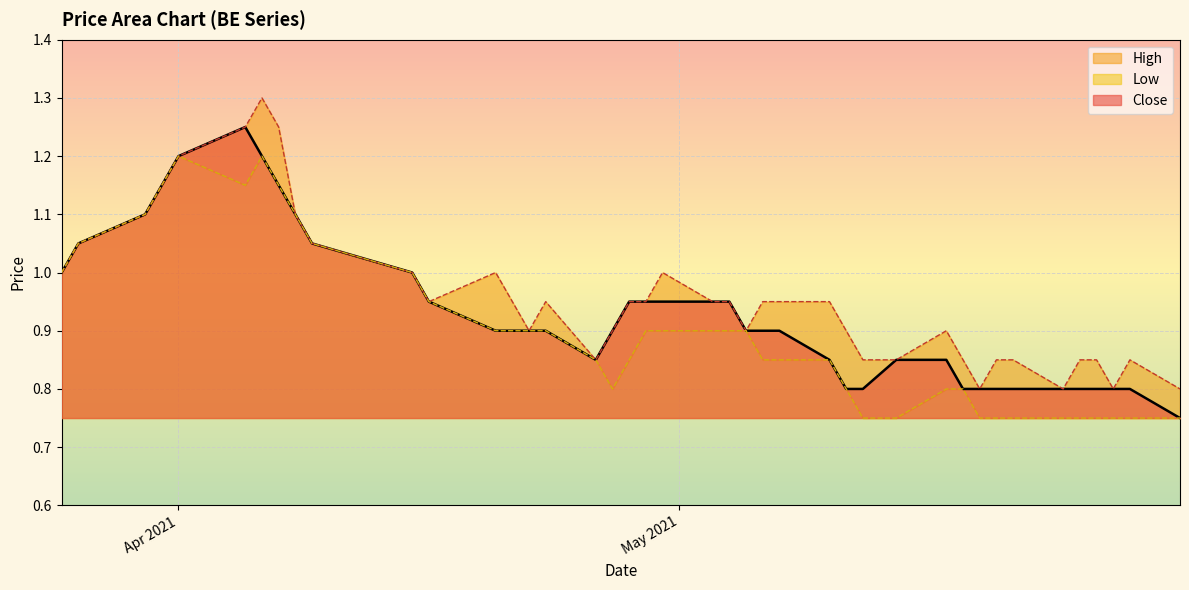

What is the minimum value for High?

0.8